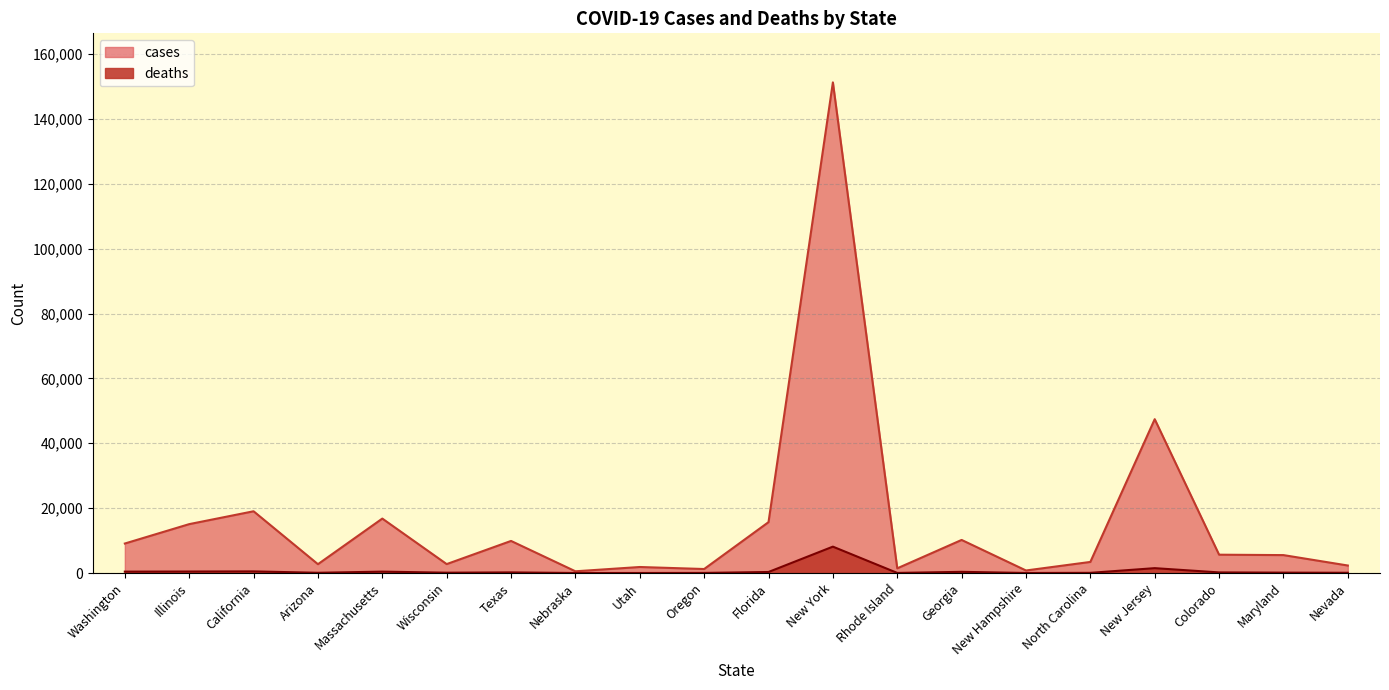

True or false: cases and deaths cross at least once.

False